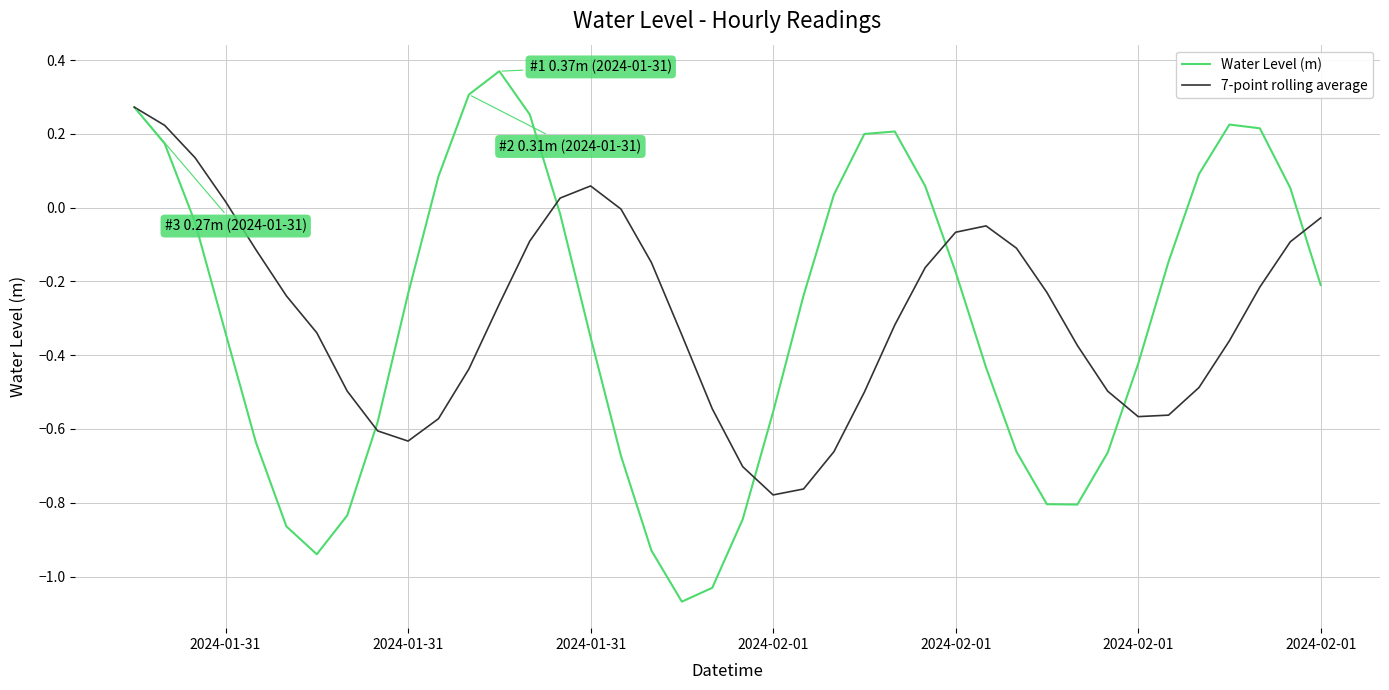

List the series in order of their peak value, highest first.

Water Level (m), 7-point rolling average